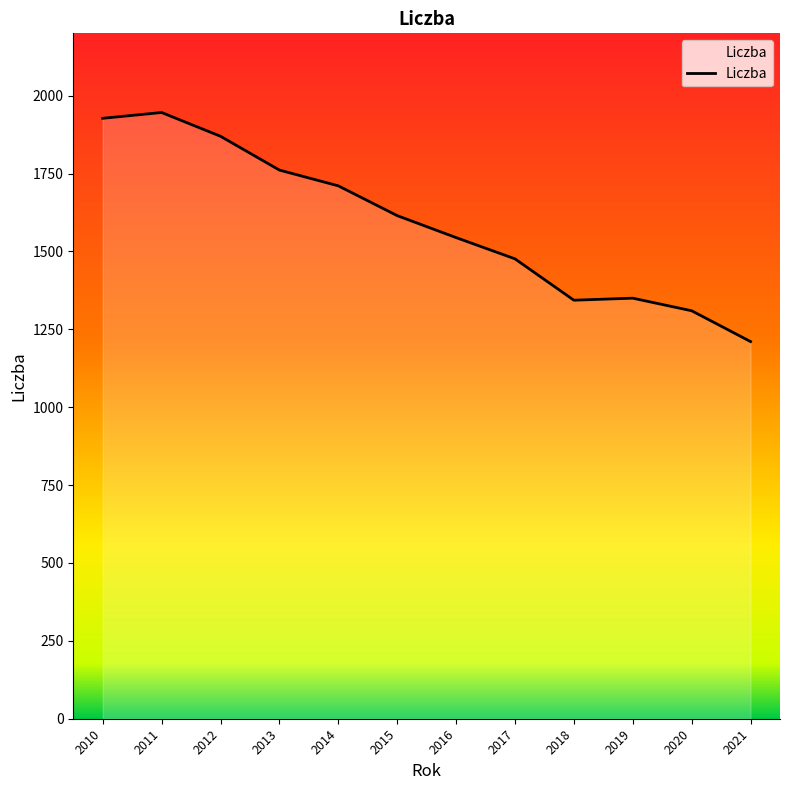

How many interior local peaks (higher than both neighbors) does the data have?

2